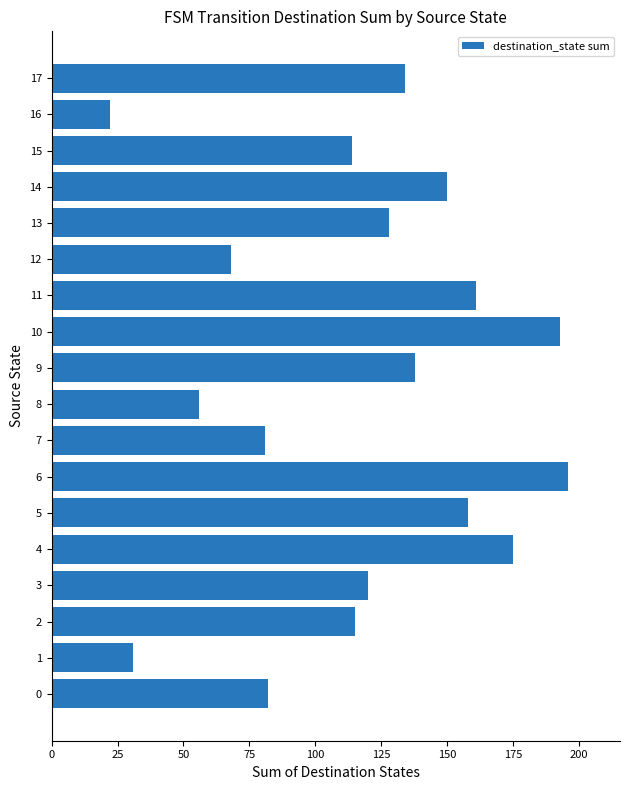

Reading top to bottom, transcribe all the data shown in this chart.

134	22	114	150	128	68	161	193	138	56	81	196	158	175	120	115	31	82